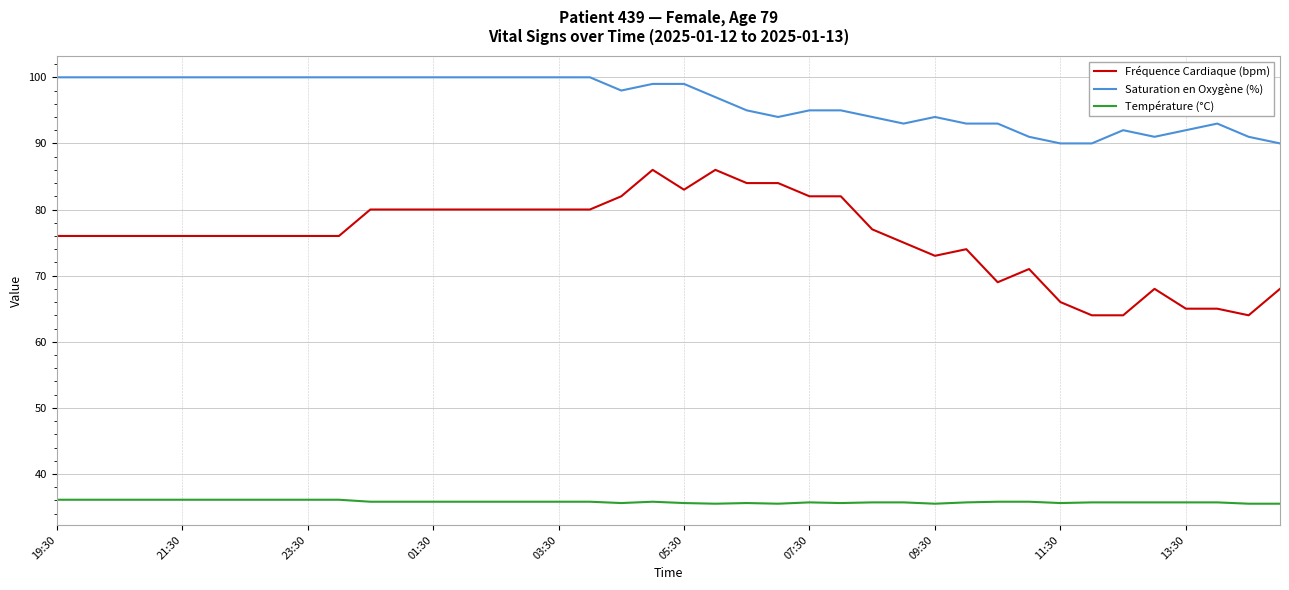

Which series has the largest range (max minus min)?

Fréquence Cardiaque (bpm)